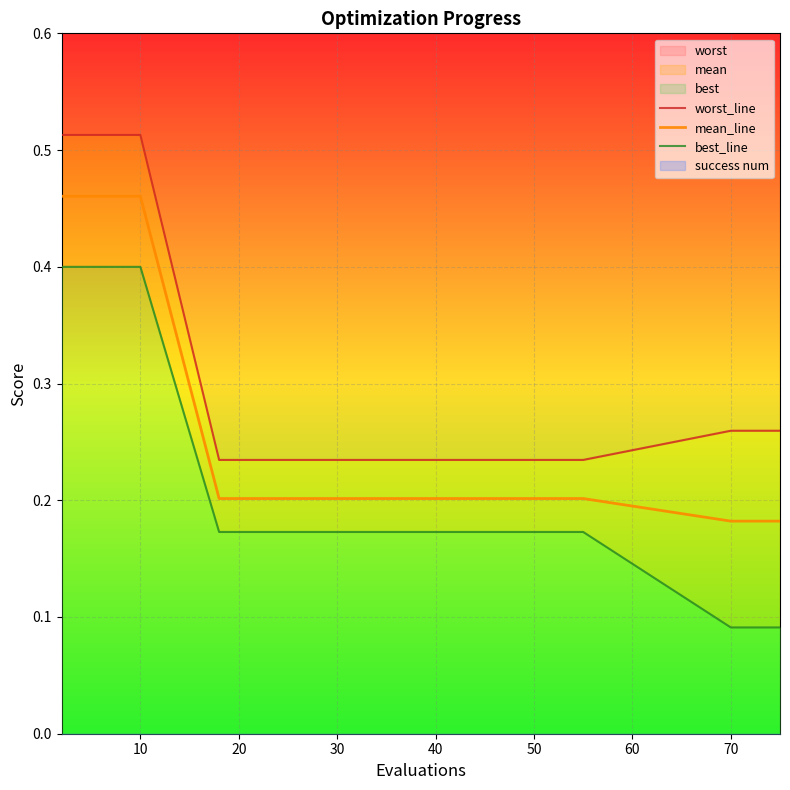

What is the label of the 3rd point from the left?

20